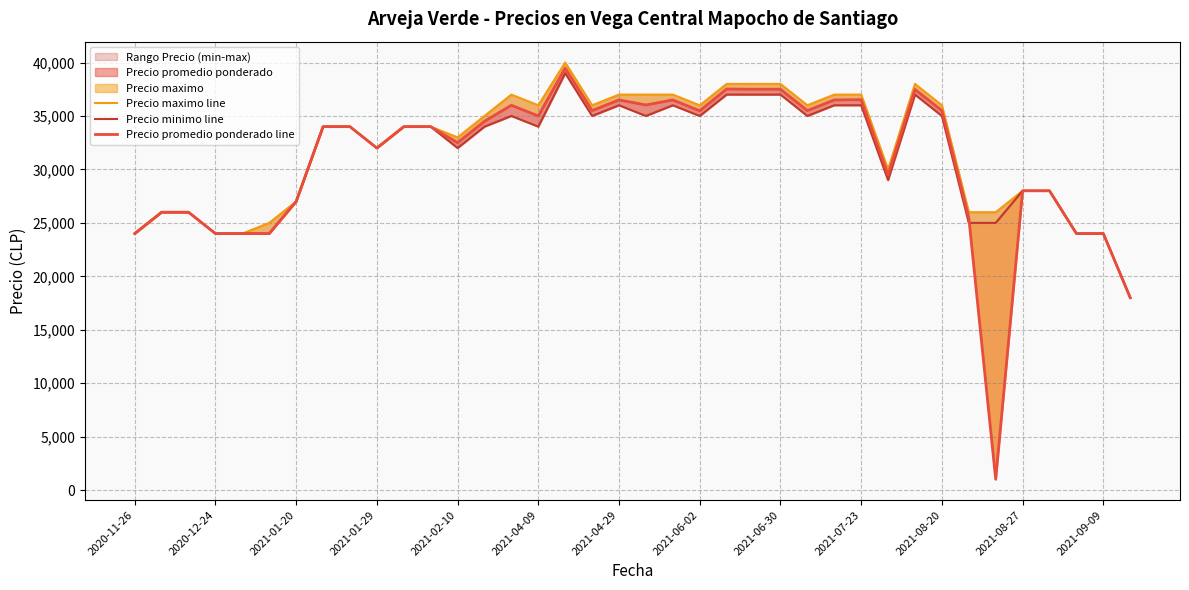

Between 37 and 31, which is larger?

31